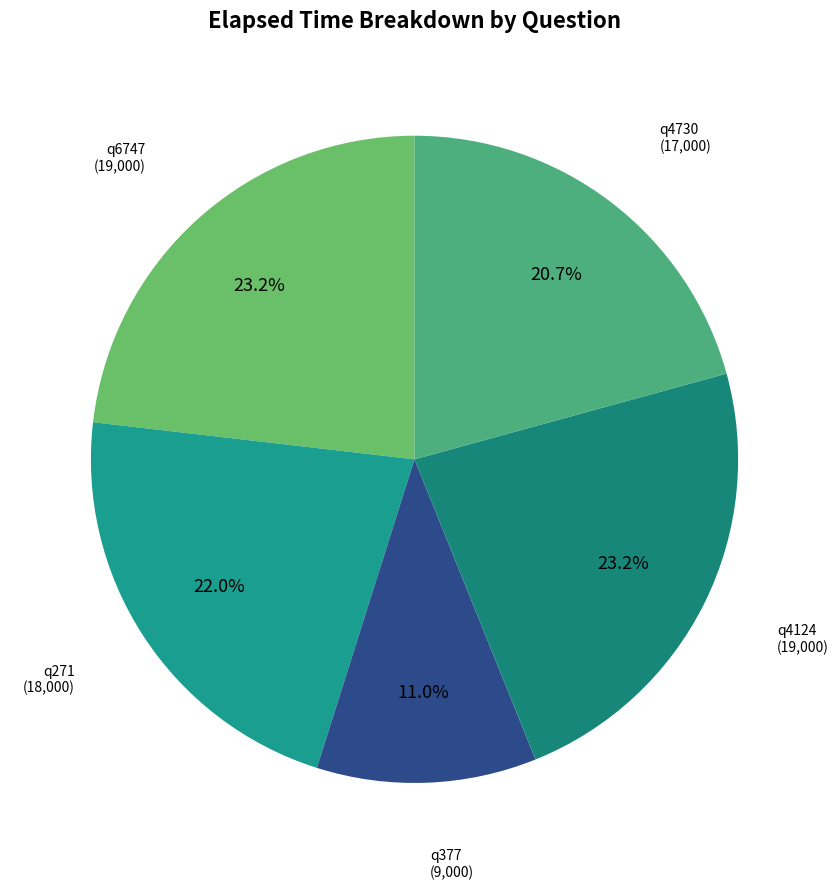

To the nearest percent, what is the average slice percentage?

20%